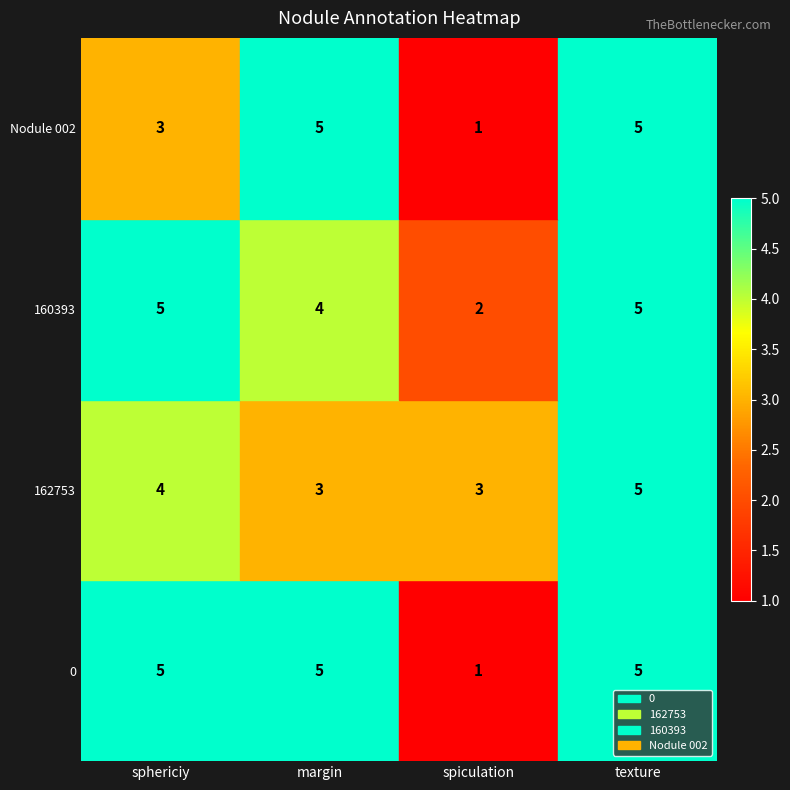

What is the approximate value of 160393 at texture?

5